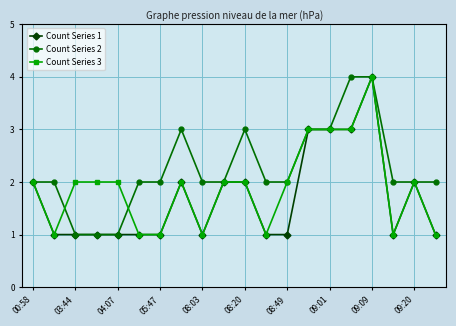

What is the greatest value displayed?

4